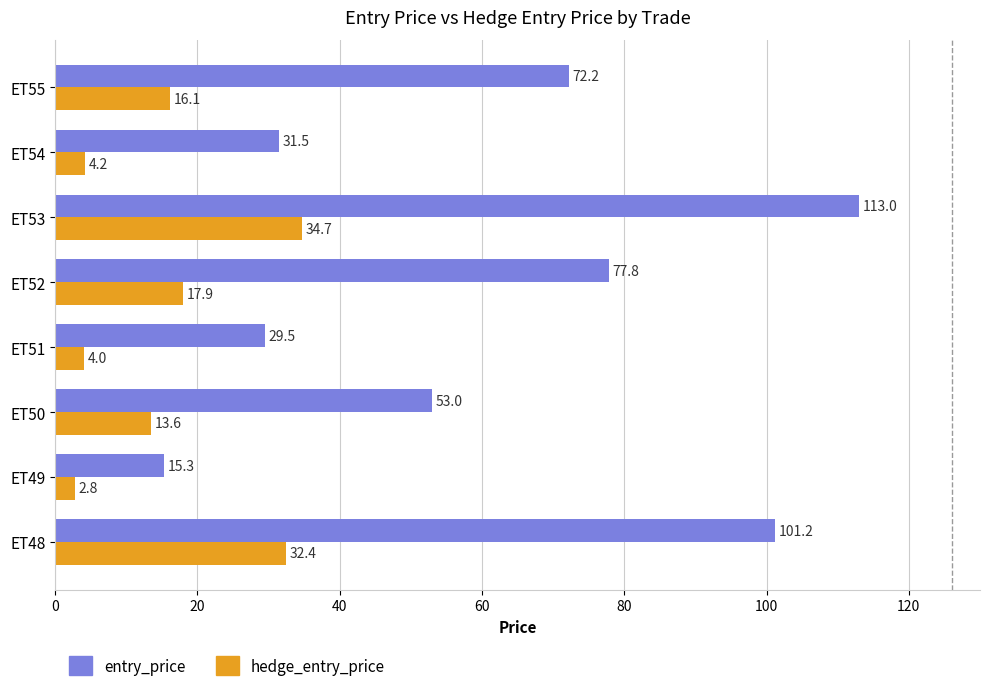

What is the average value of the hedge_entry_price series?

15.7